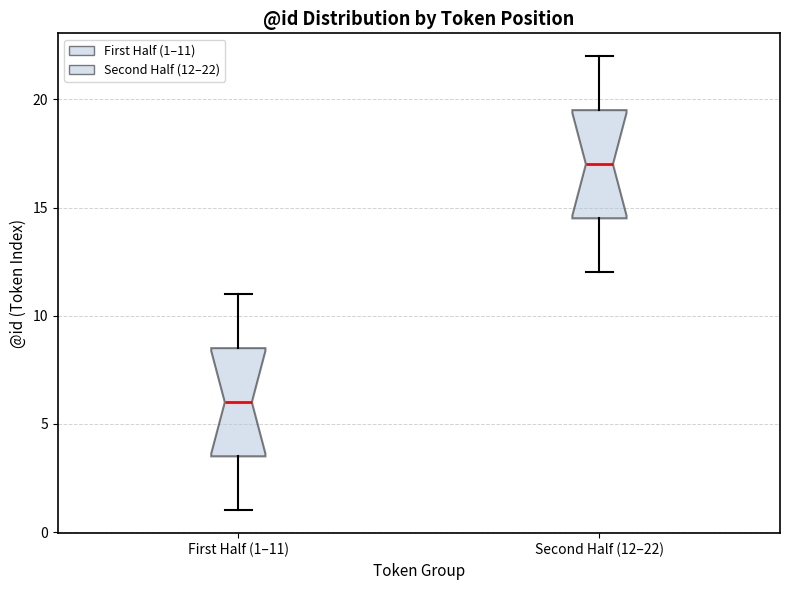

Reading left to right, transcribe this box plot: for each box, give where its median line is, the range the box spans, and where its two whiskers end, as read against the y-axis. The values are not printed on the chart, so give them approximately, as read against the axis.

First Half (1–11): median 6.0, box 3.5 to 8.5, whiskers 1.0 to 11.0
Second Half (12–22): median 17.0, box 14.5 to 19.5, whiskers 12.0 to 22.0